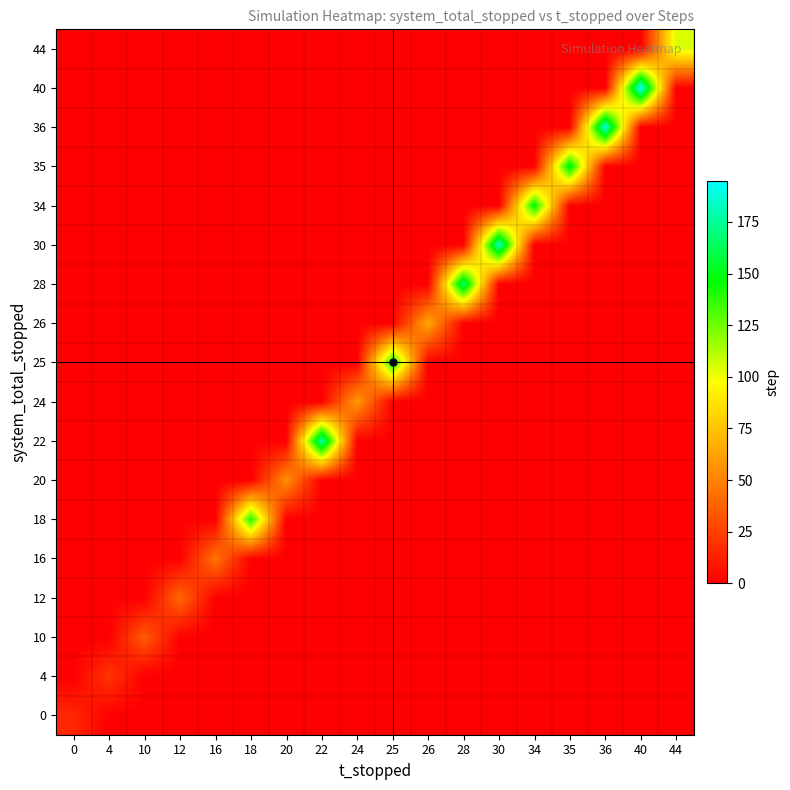

At which category is the sum across all series the highest?

40